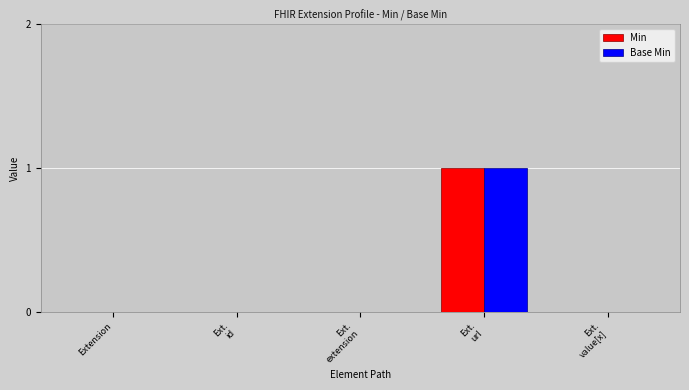

Reading right to left, list all the values displayed in this chart.

Min: 0	1	0	0	0
Base Min: 0	1	0	0	0